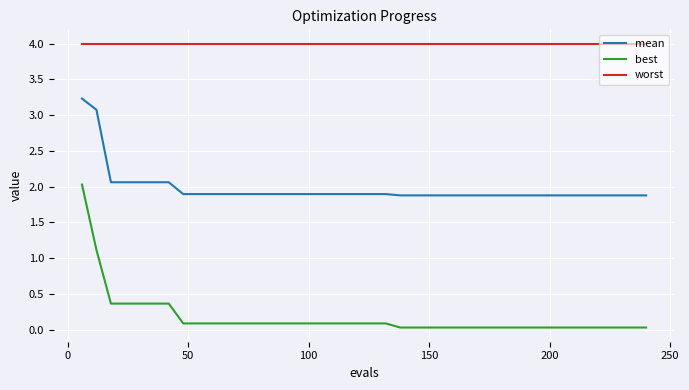

What is the difference between the maximum and minimum values in the best series?

2.0